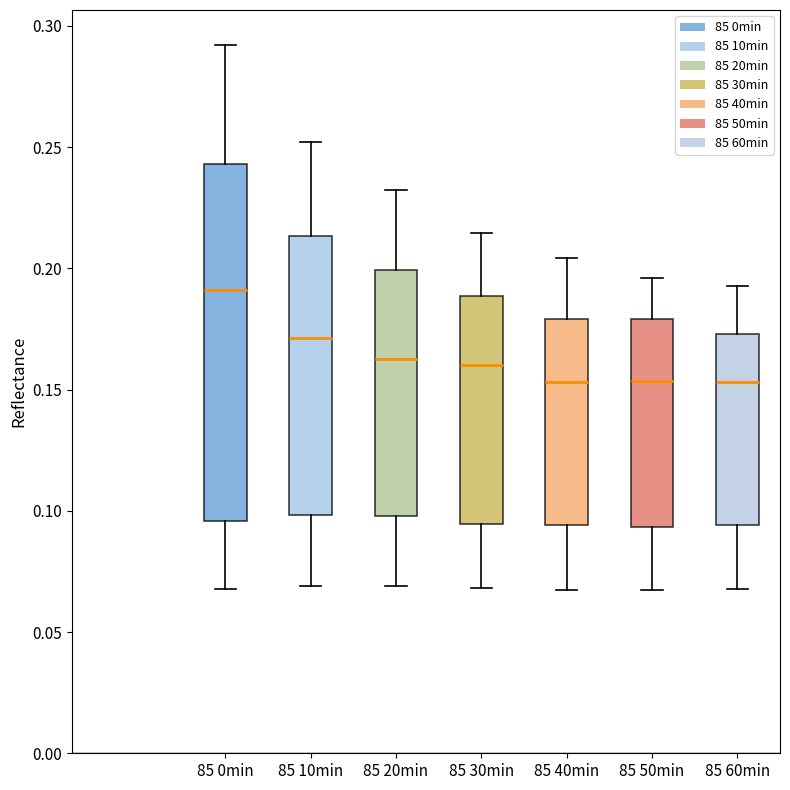

Reading left to right, read every box against the y-axis: the position of its median line, the range the box covers, and the ends of its whiskers. The values are not printed on the chart, so give them approximately, as read against the axis.

85 0min: median 0.190, box 0.095 to 0.245, whiskers 0.070 to 0.290
85 10min: median 0.170, box 0.100 to 0.215, whiskers 0.070 to 0.250
85 20min: median 0.160, box 0.100 to 0.200, whiskers 0.070 to 0.230
85 30min: median 0.160, box 0.095 to 0.190, whiskers 0.070 to 0.215
85 40min: median 0.155, box 0.095 to 0.180, whiskers 0.065 to 0.205
85 50min: median 0.155, box 0.095 to 0.180, whiskers 0.070 to 0.195
85 60min: median 0.155, box 0.095 to 0.175, whiskers 0.070 to 0.195